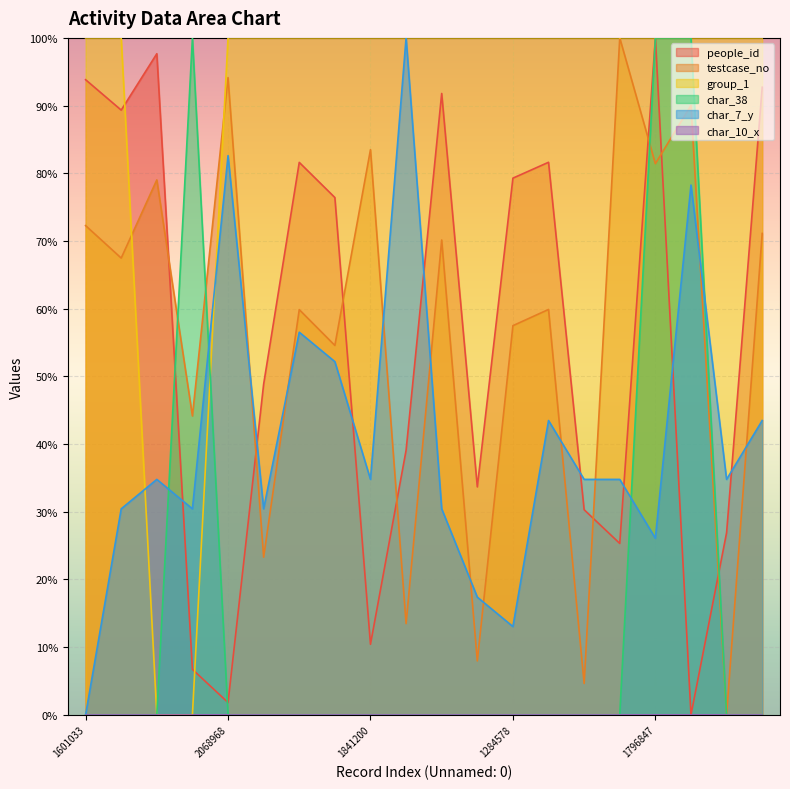

Which series changed the most between 552423 and 1841200?

testcase_no